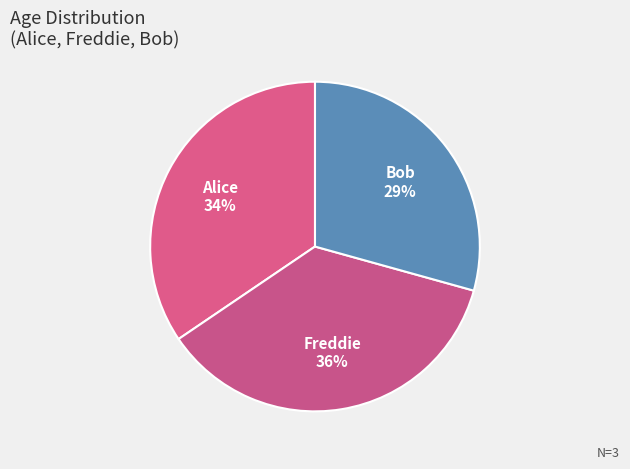

Is the sum of Bob and Alice greater than half?

Yes